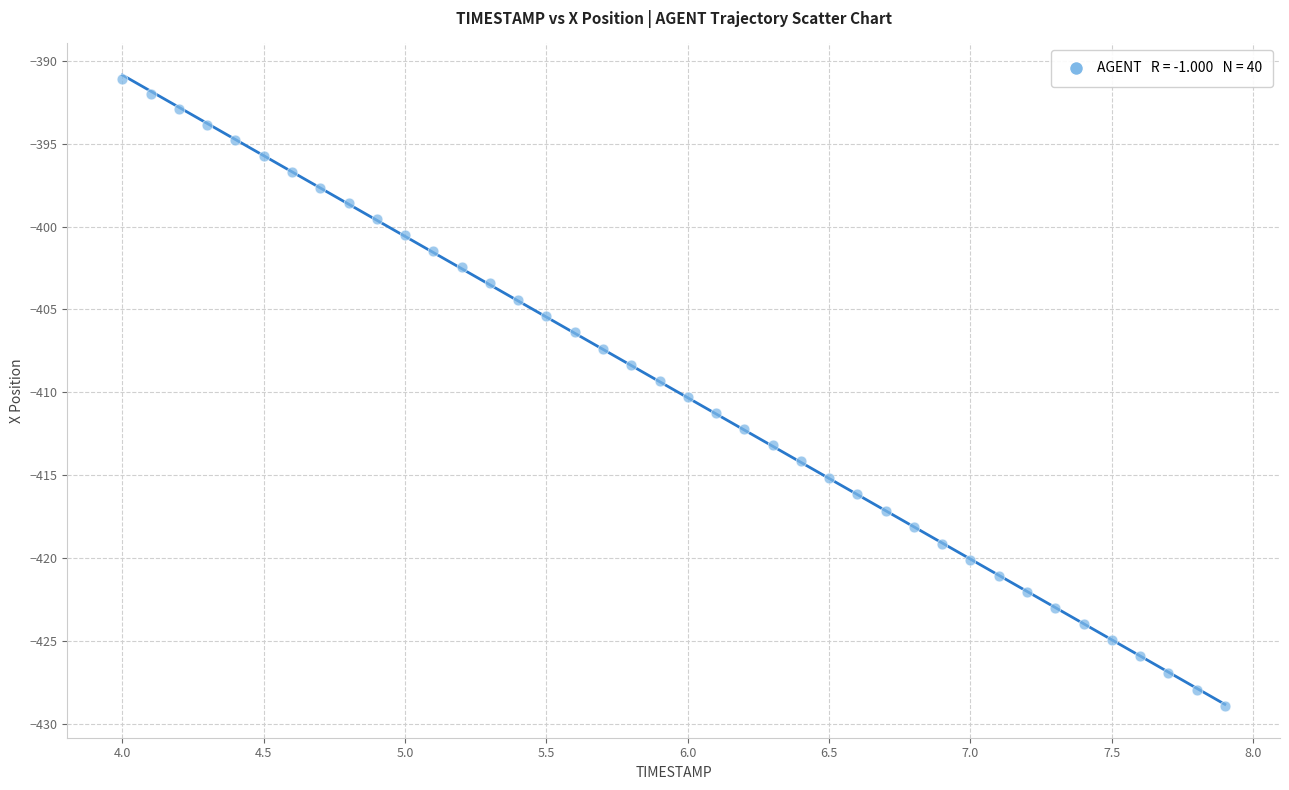

What is the range of X values (max minus min)?

3.9